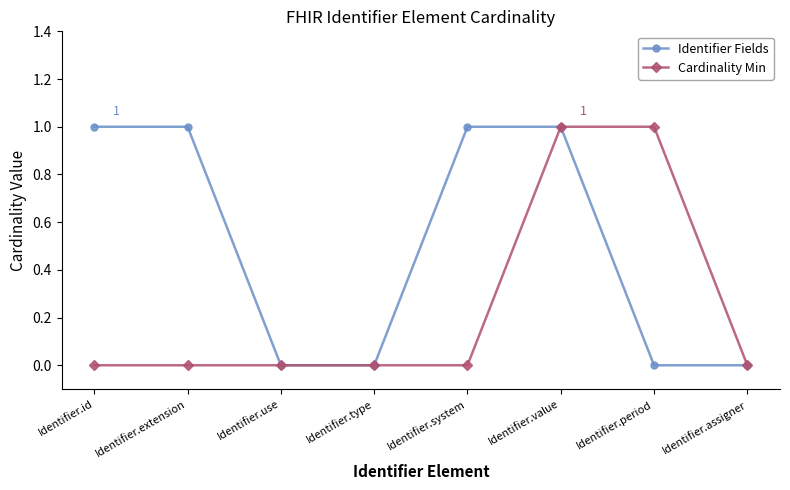

Between Identifier.type and Identifier.system, which series saw the biggest shift?

Identifier Fields